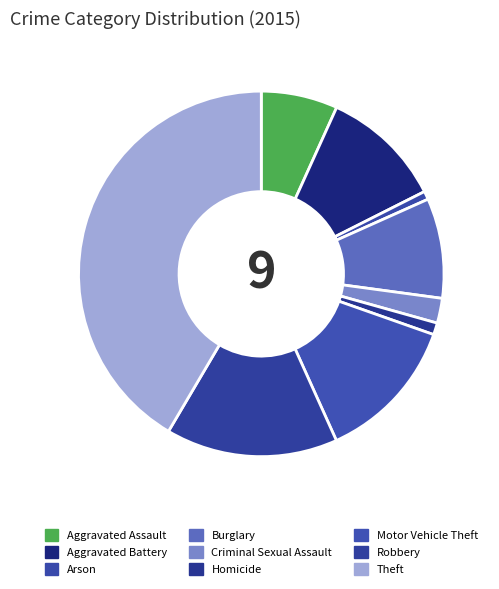

Does any single category account for the majority?

No